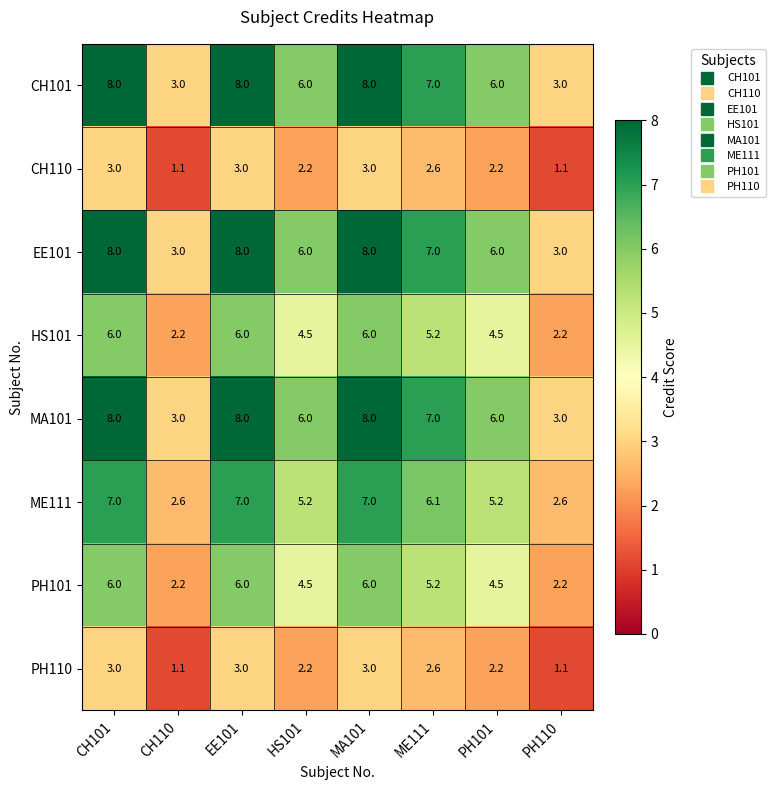

What is the greatest value displayed?

8.0